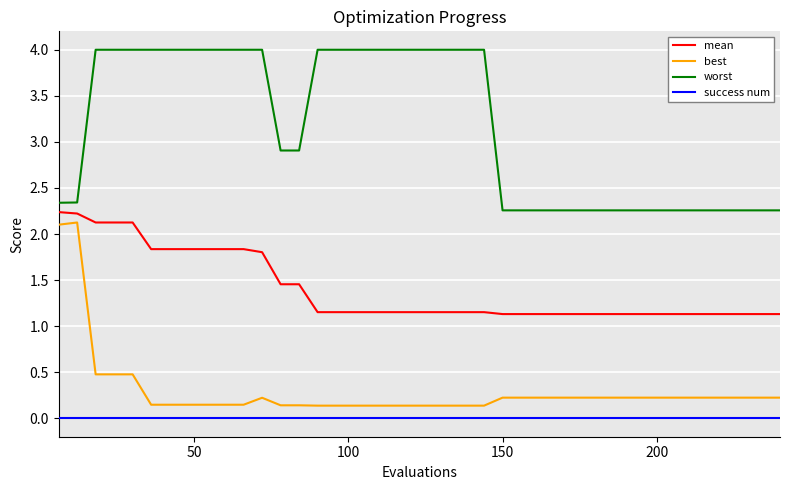

Does the chart display data point markers on the line(s)?

No